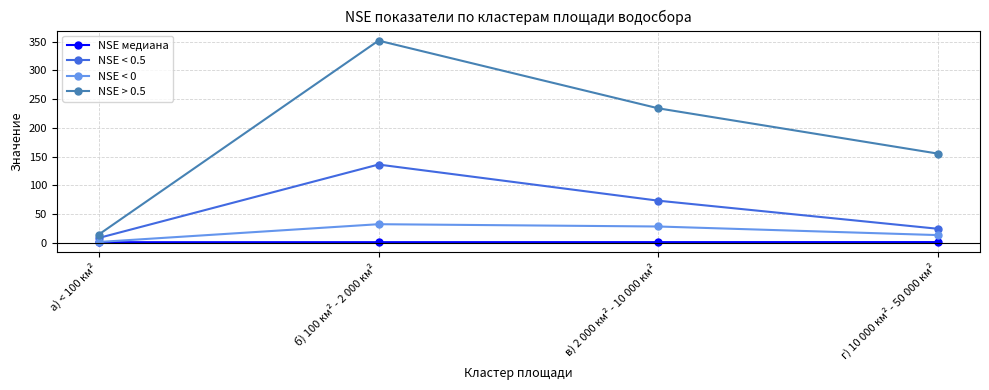

At which label is NSE > 0.5 closest to 183?

г) 10 000 км² - 50 000 км²